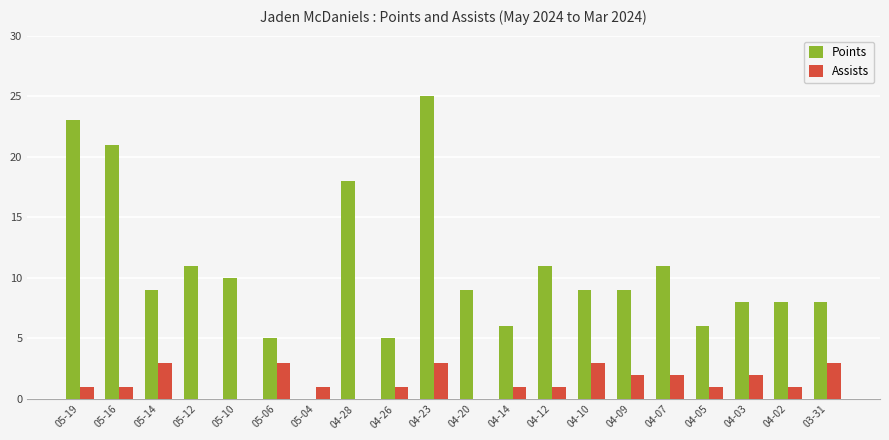

Which series has the widest spread of values?

Points